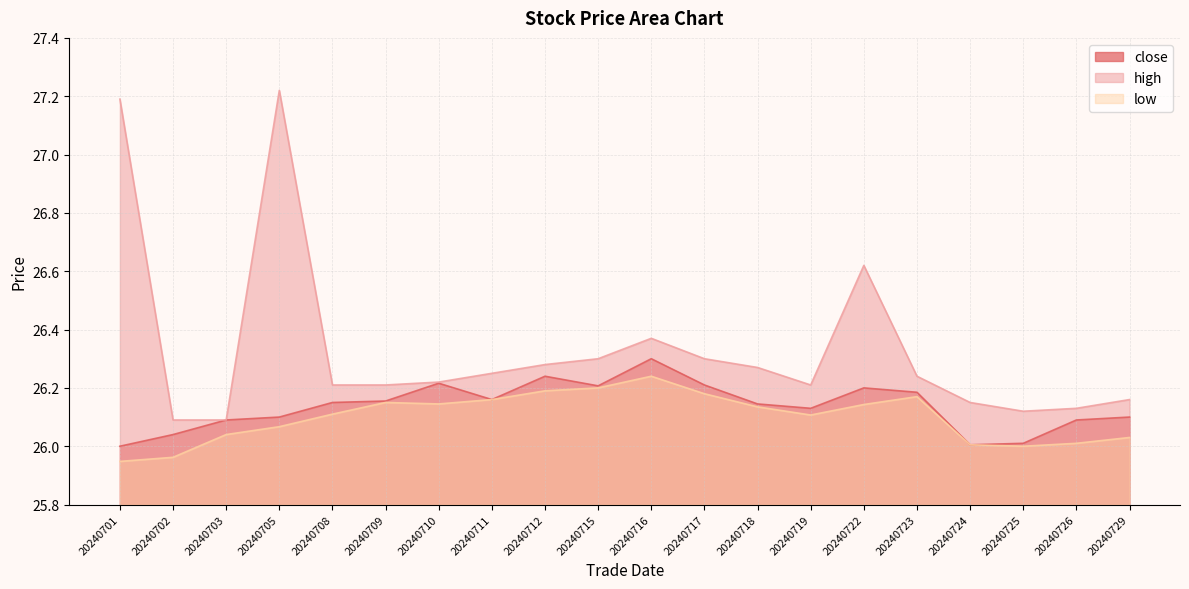

Where is the first local maximum for close?

20240710